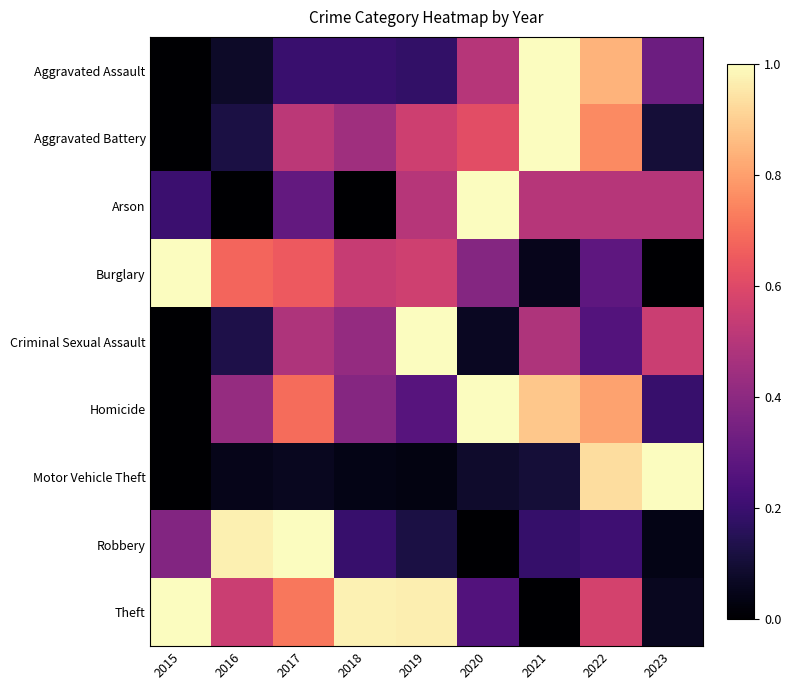

What is the greatest value displayed?

1.0